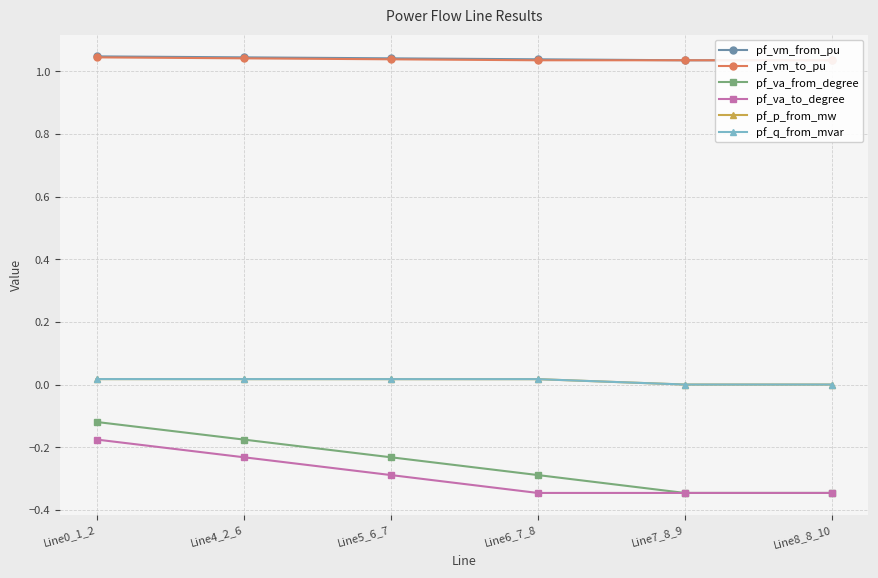

Which series changed the most between Line4_2_6 and Line5_6_7?

pf_va_to_degree